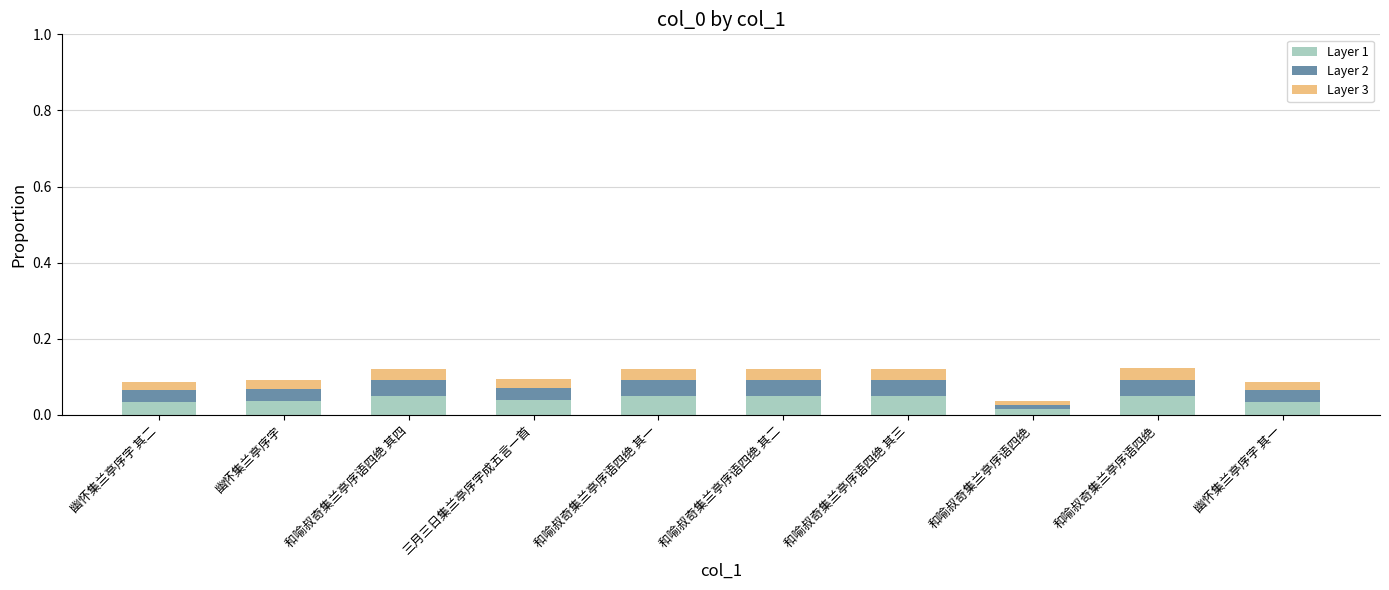

True or false: Layer 2 has a value of 0.0 at 和喻叔奇集兰亭序语四绝 其一.

True